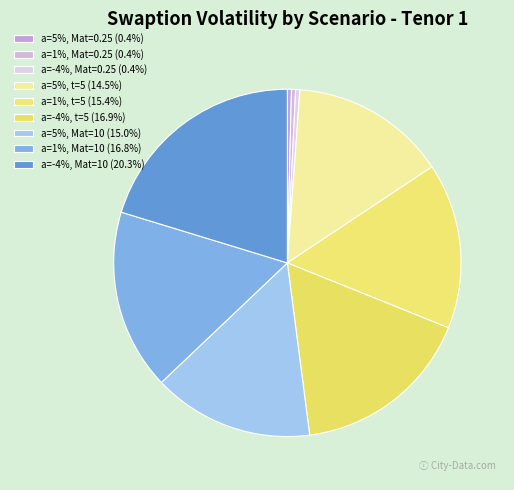

Count the number of slices in the pie.

9